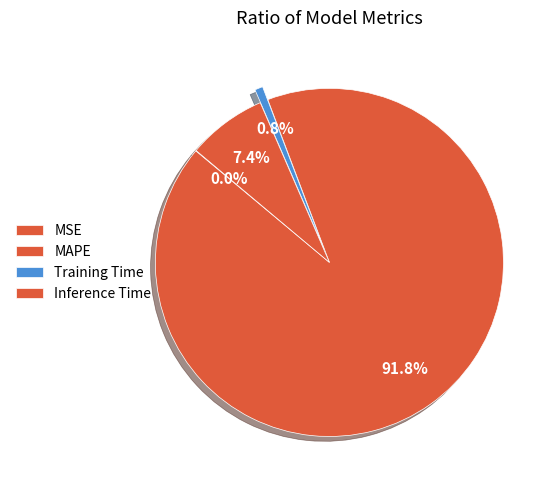

How many segments does this pie chart have?

4